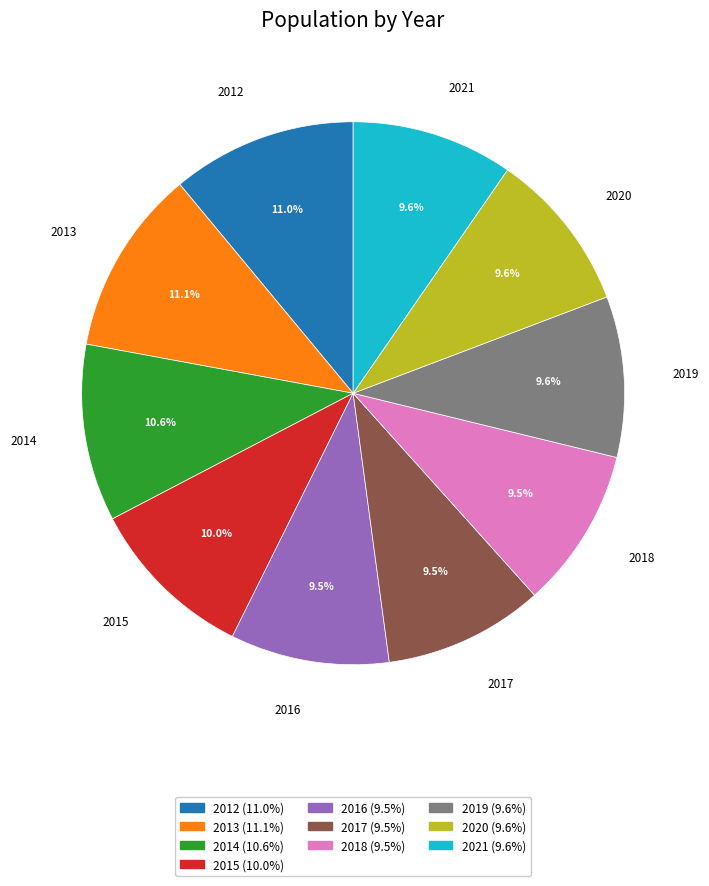

Does 2019 account for over 50% of the chart?

No